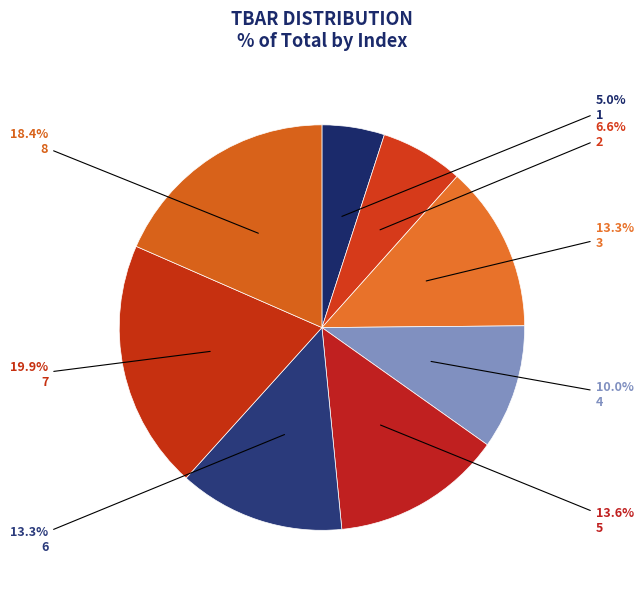

To the nearest percent, what portion does 8 represent?

18%